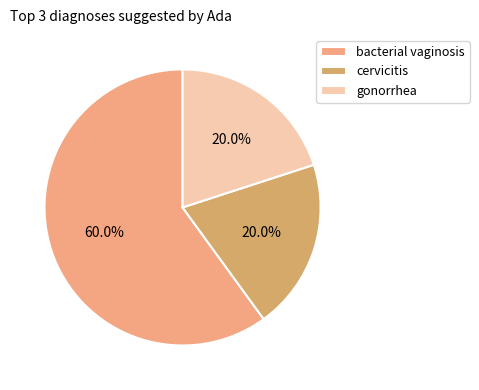

Is there any slice that represents more than half of the pie?

Yes